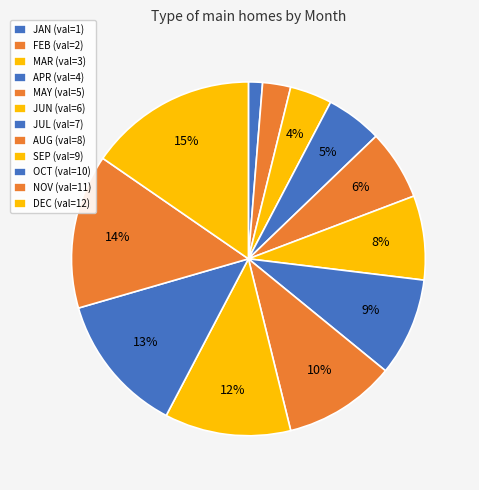

Count the number of slices in the pie.

12